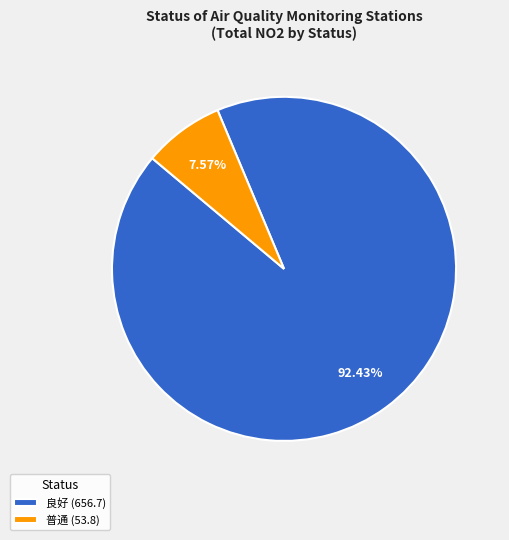

Do 良好 (656.7) and 普通 (53.8) together represent more than half of the pie?

Yes